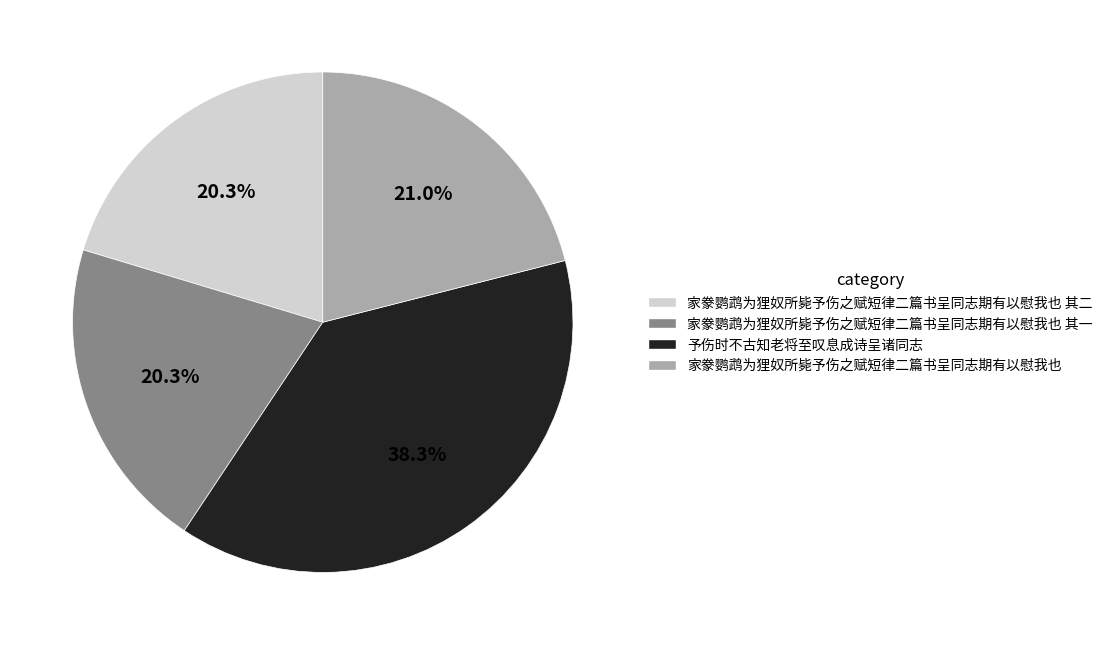

Is there any slice that represents more than half of the pie?

No